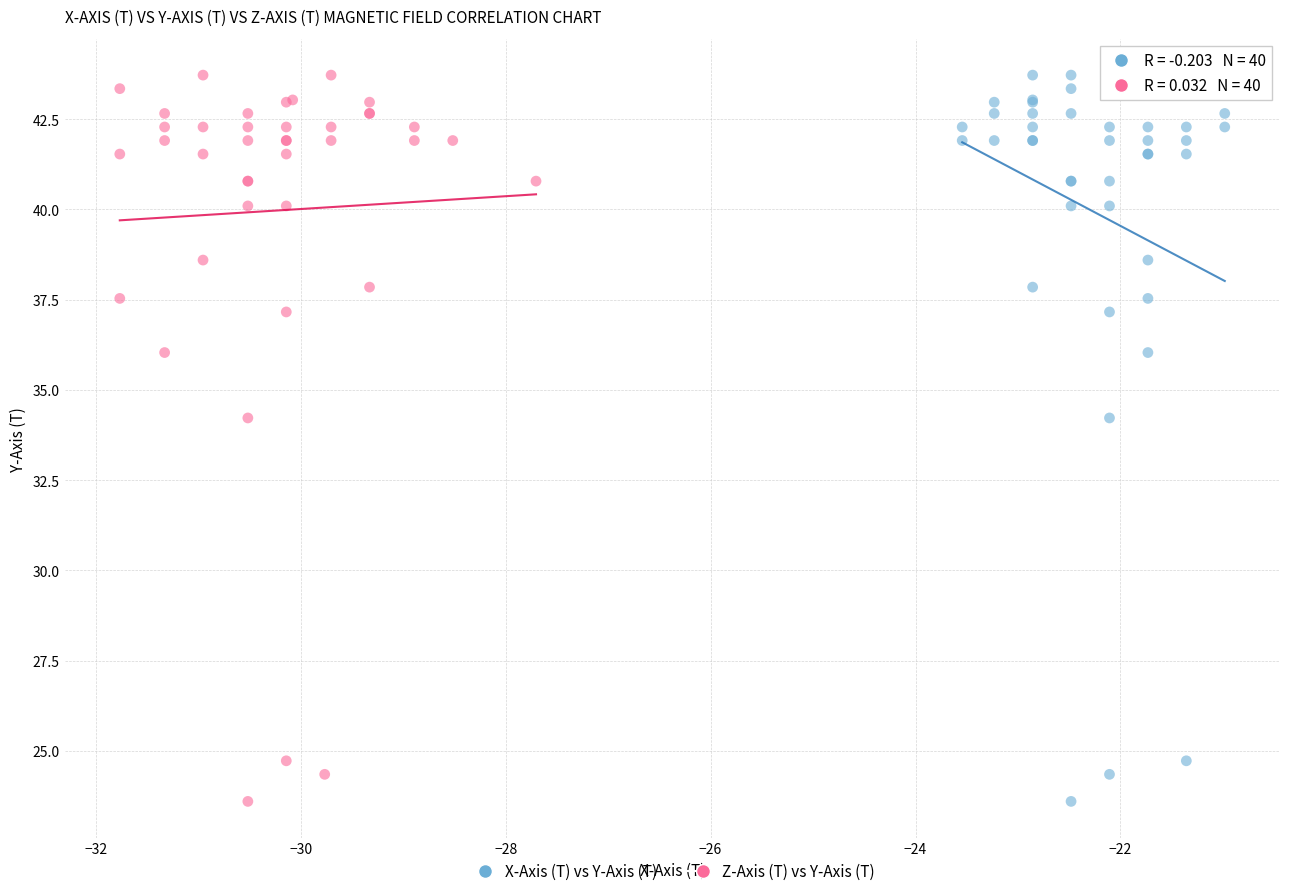

What are all the series names shown in the legend?

X-Axis (T) vs Y-Axis (T), Z-Axis (T) vs Y-Axis (T)